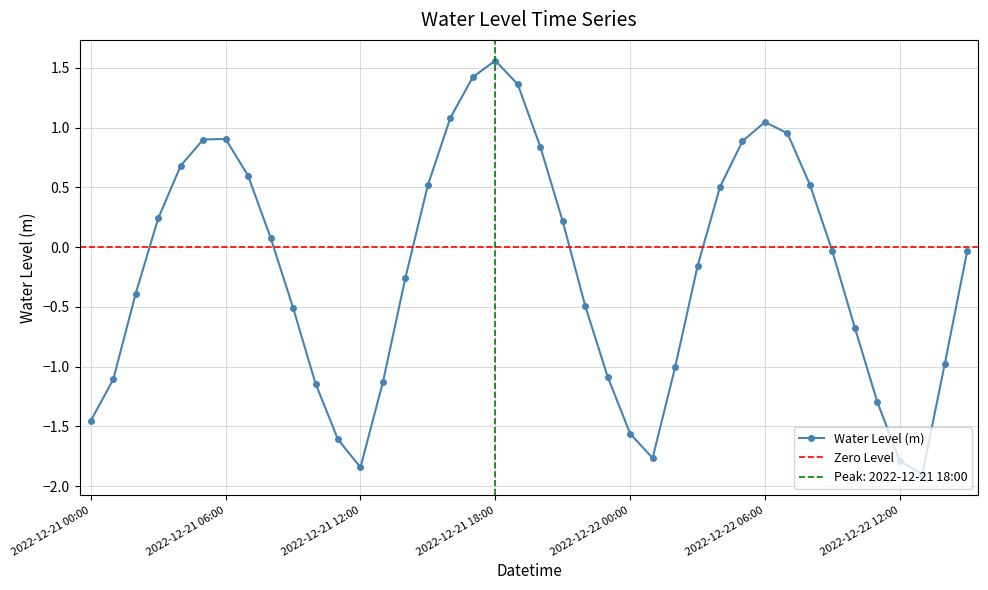

How many data points does each series have?

40